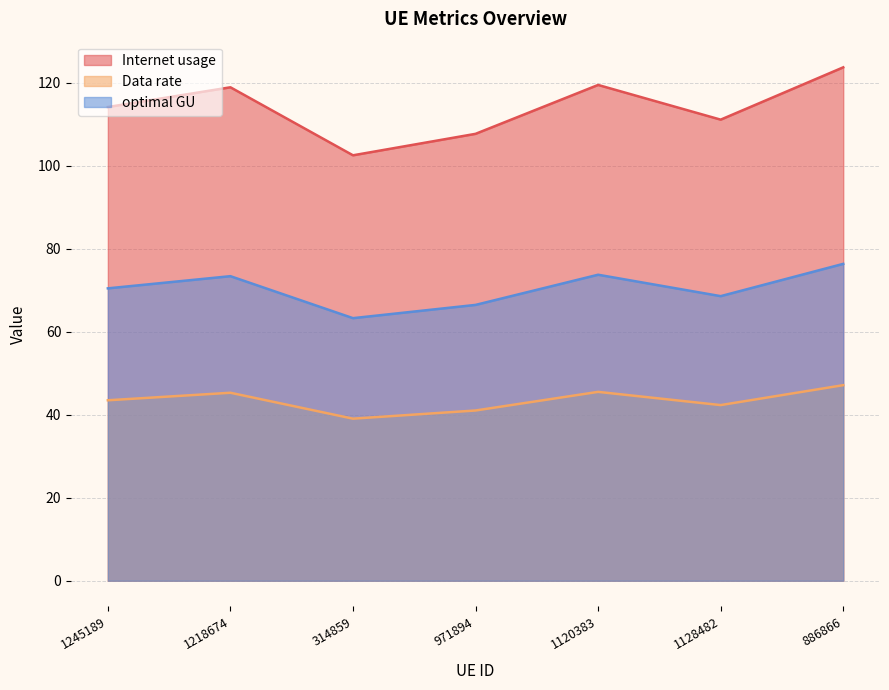

What is the maximum value shown in the chart?

123.7